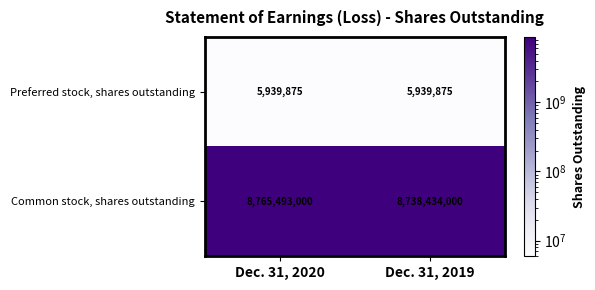

Which series has the widest spread of values?

Common stock, shares outstanding